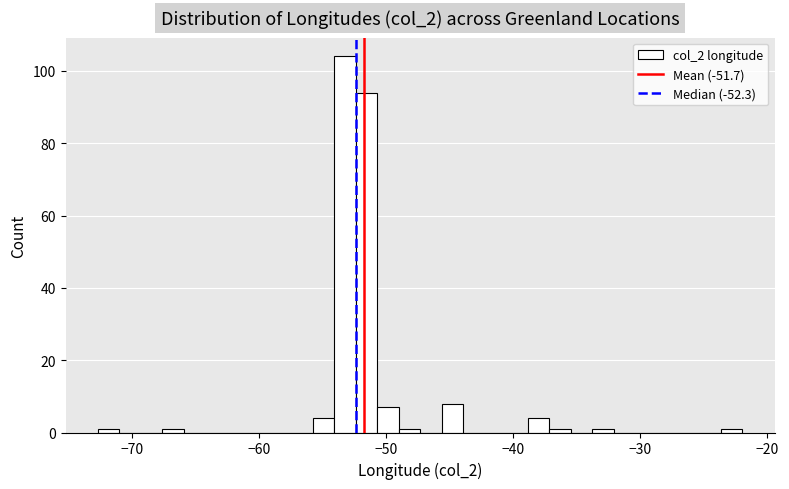

Read against the x-axis, roughly where is the centre of the tallest bar?

-53